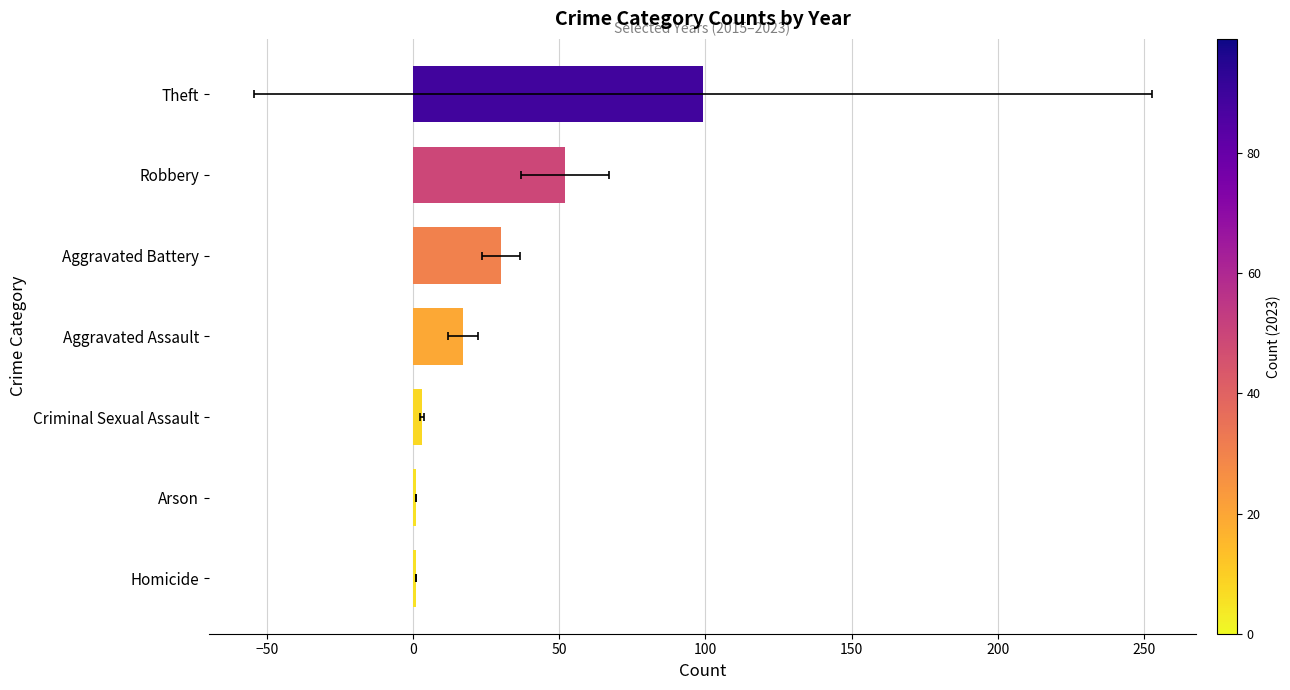

What is the sum of all values?

203